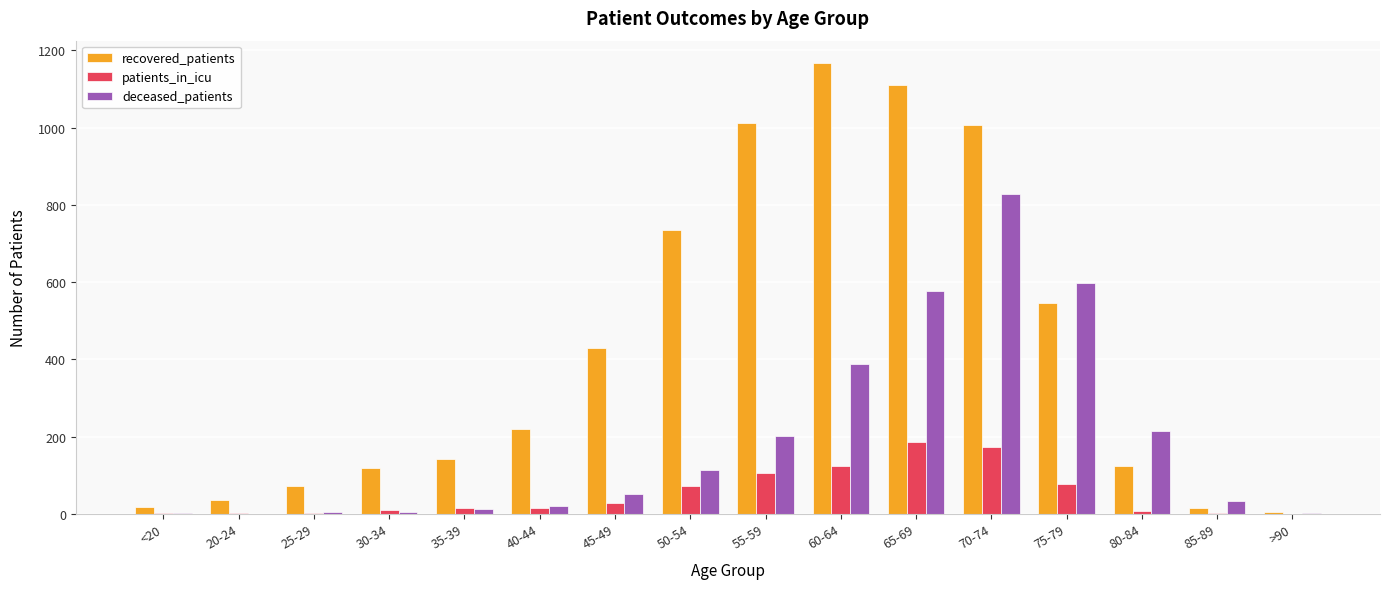

Between 45-49 and 75-79, which series saw the biggest shift?

deceased_patients